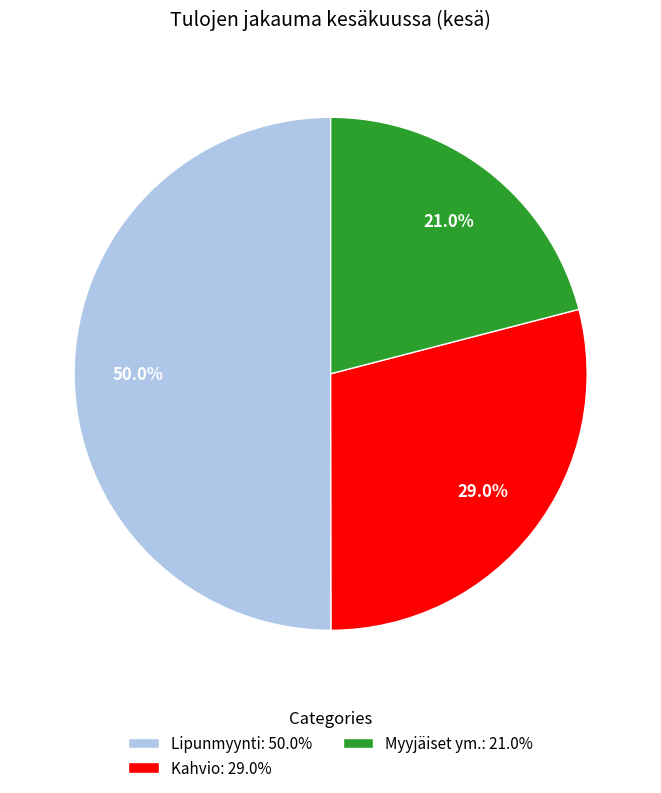

Which slice is the smallest?

Myyjäiset ym.